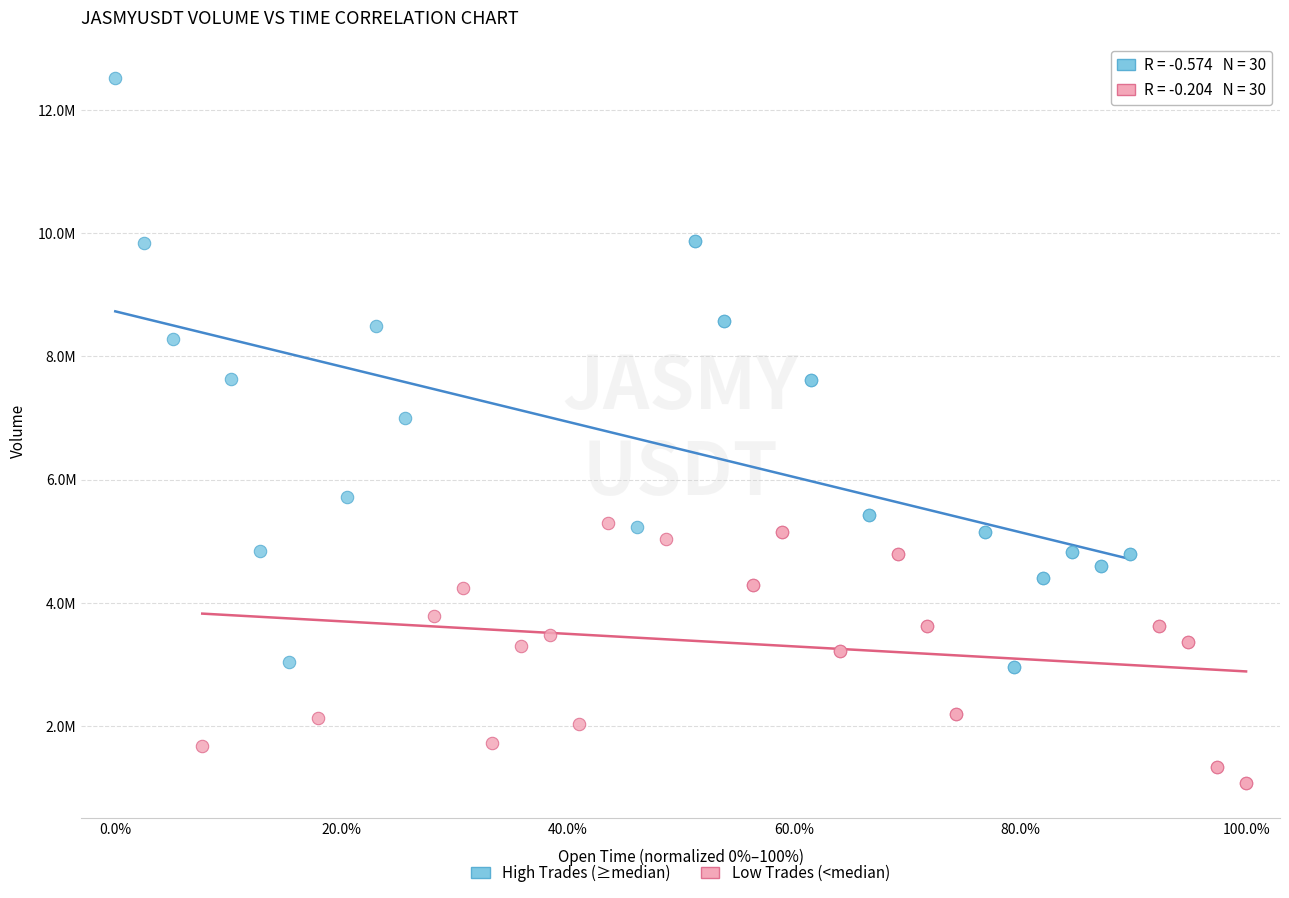

What are all the series names shown in the legend?

High Trades (≥median), Low Trades (<median)